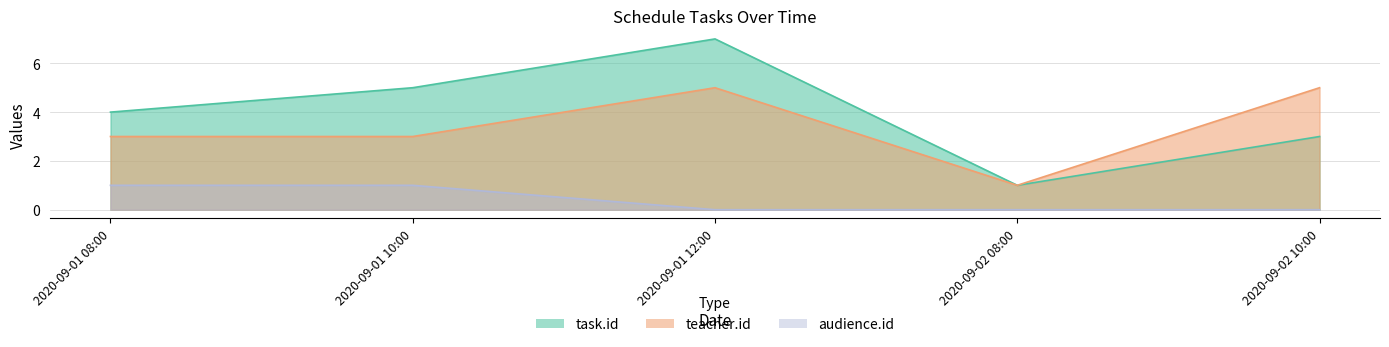

What is the label of the 2nd point from the left?

2020-09-01 10:00